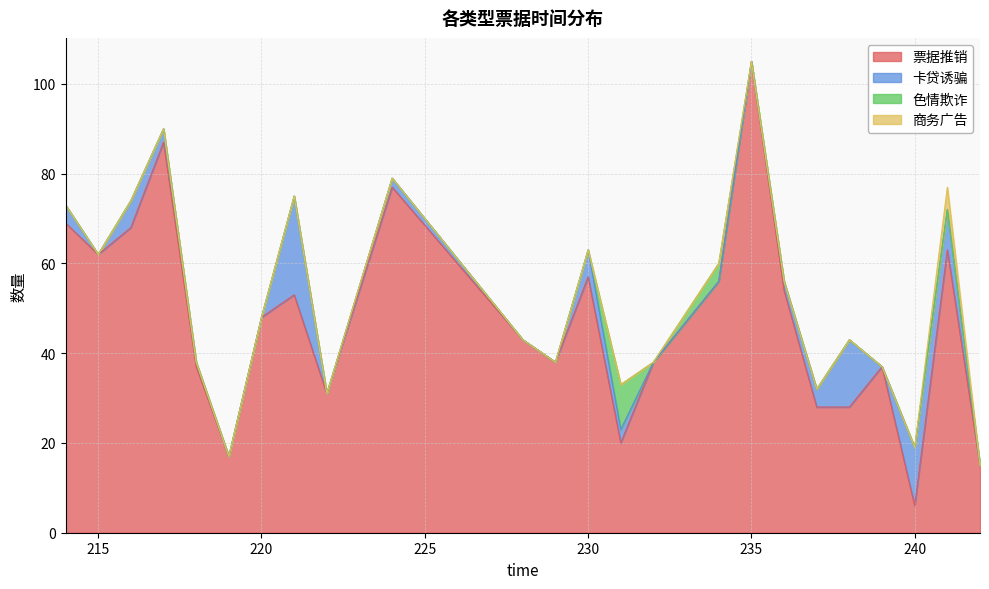

At which category is the sum across all series the highest?

235